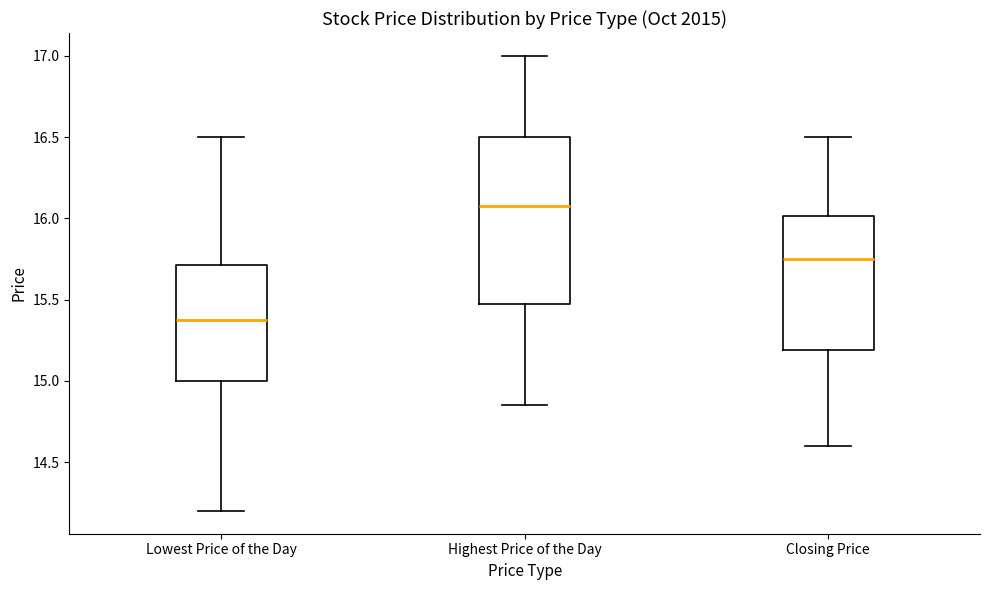

Which box's median line is the highest?

Highest Price of the Day